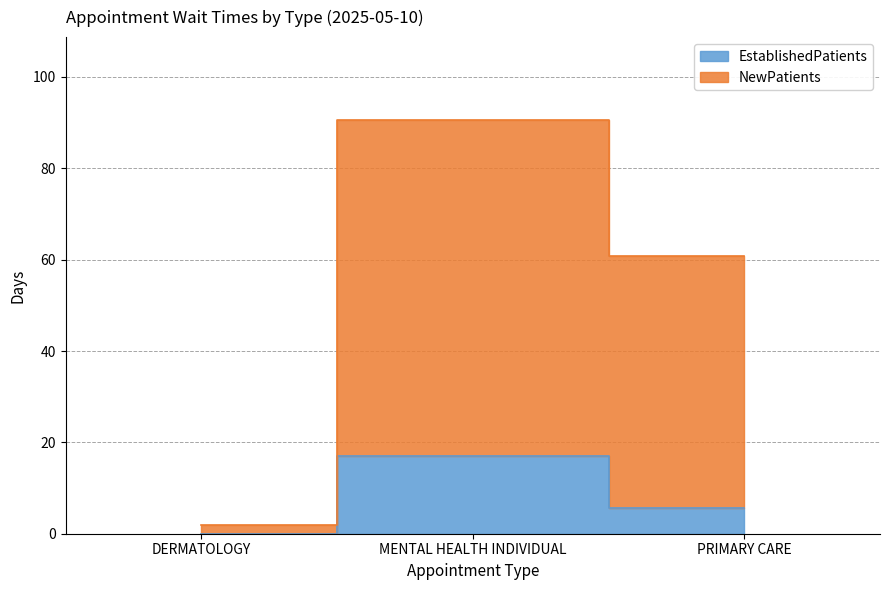

At which category is the sum across all series the highest?

MENTAL HEALTH INDIVIDUAL